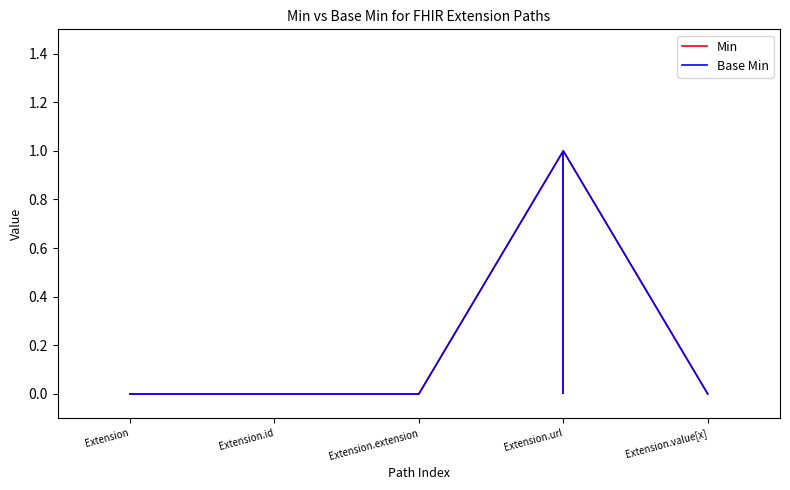

Which series changed the most between Extension.id and Extension.url?

Min